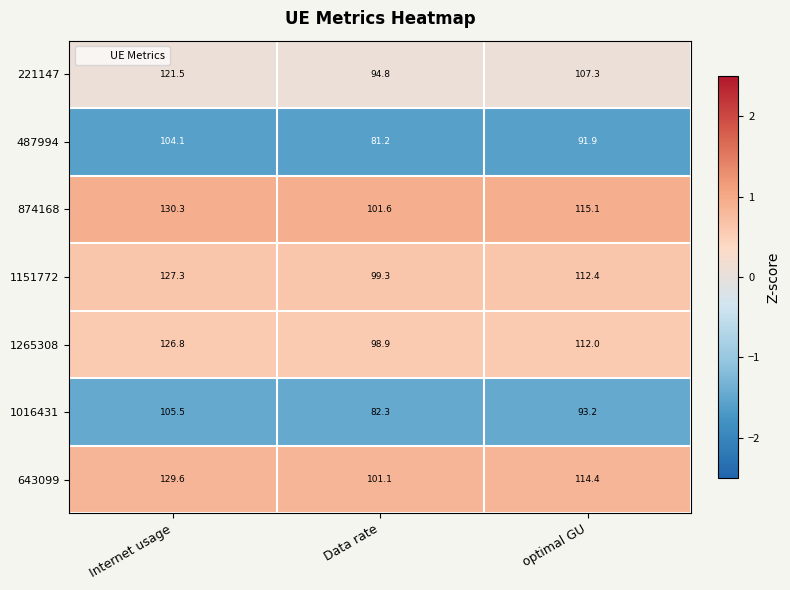

What is the difference between the 1016431 values at Data rate and optimal GU?

10.9